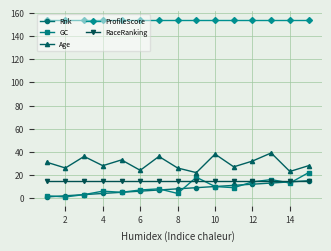

Does the chart display data point markers on the line(s)?

Yes